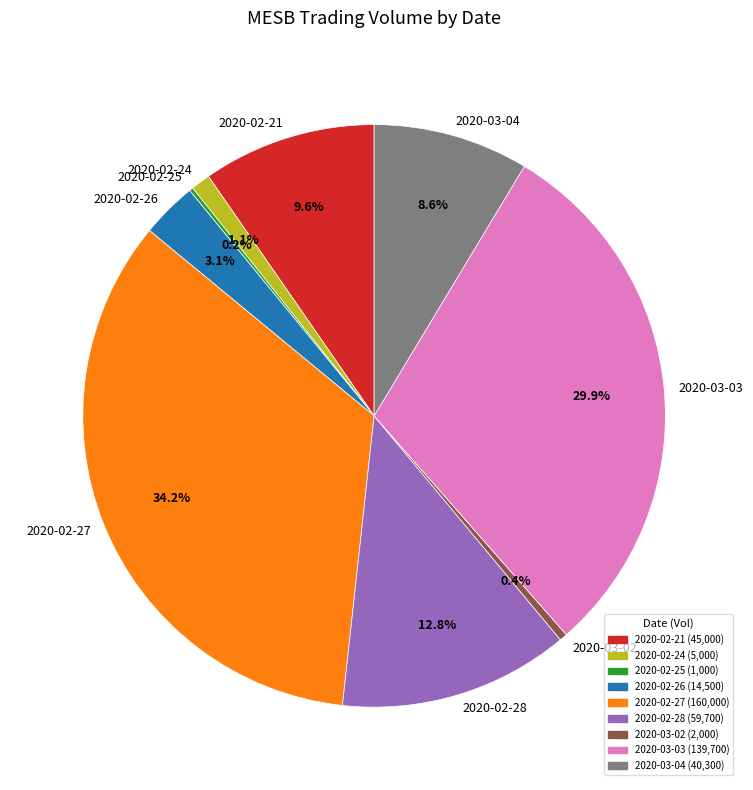

What is the ratio of the value at 2020-02-27 to the value at 2020-03-02?

80.0